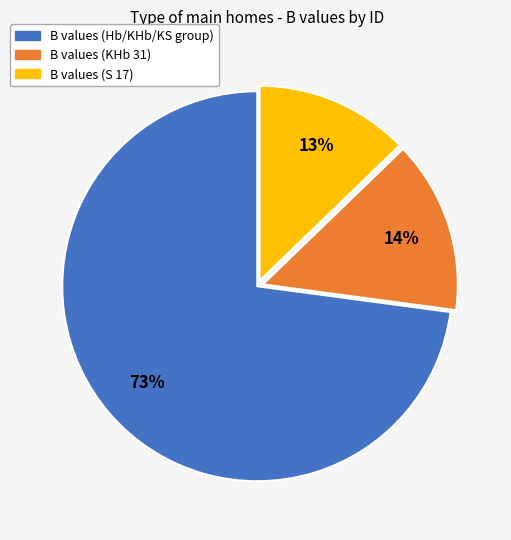

How many slices are in this pie chart?

3